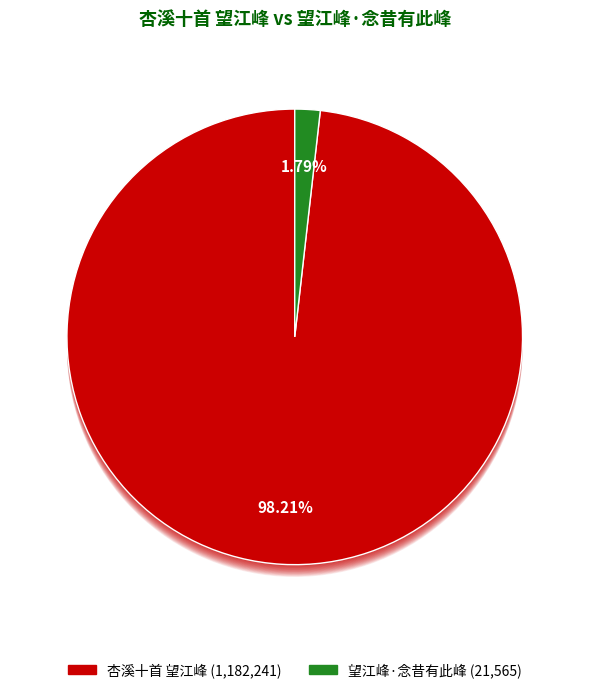

What is the total percentage of 望江峰·念昔有此峰 and 杏溪十首 望江峰?

100.0%